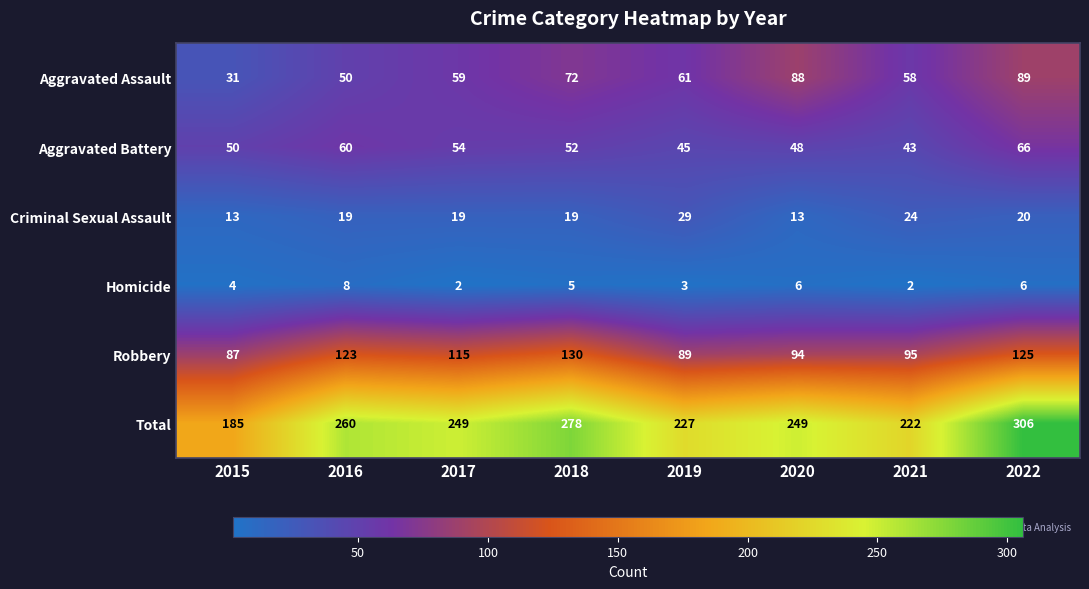

Which category has the highest value across all series?

2022